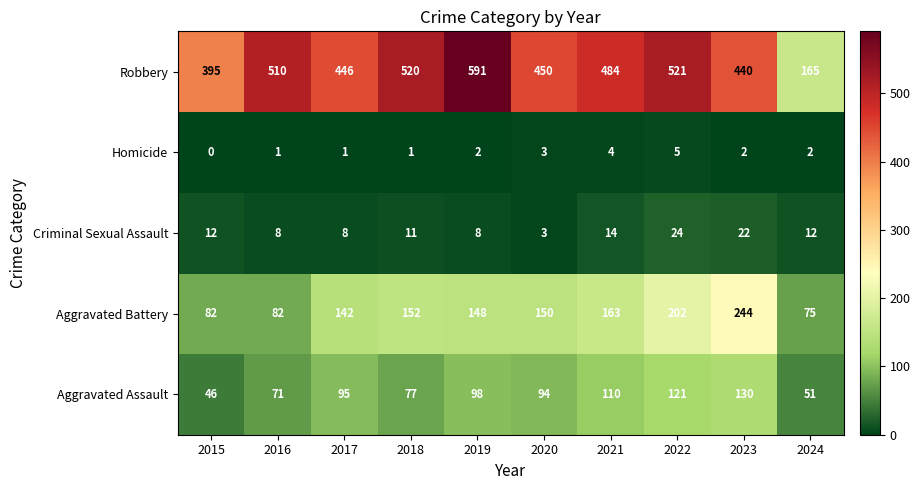

How many data points does each series have?

10